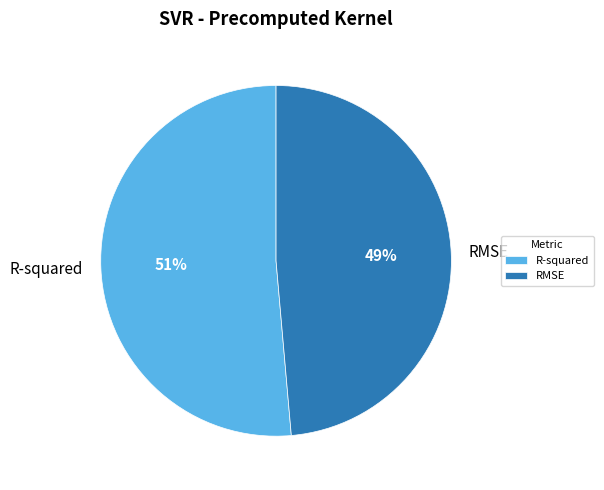

What is the largest slice in the pie chart?

R-squared